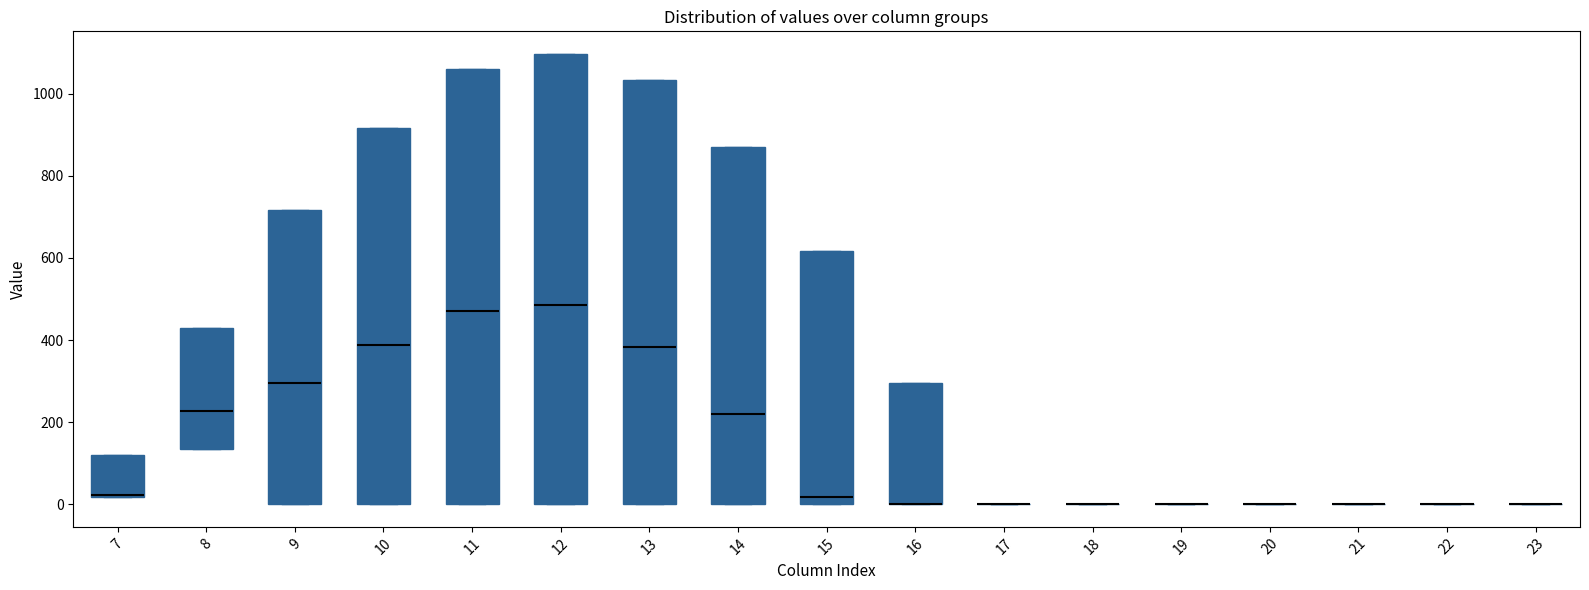

Reading left to right, transcribe this box plot: for each box, give where its median line is, the range the box spans, and where its two whiskers end, as read against the y-axis. The values are not printed on the chart, so give them approximately, as read against the axis.

7: median 20 (drawn on the box's lower edge), box 20 to 120, whiskers 20 to 120
8: median 220, box 140 to 440, whiskers 140 to 440
9: median 300, box 0 to 720, whiskers 0 to 720
10: median 380, box 0 to 920, whiskers 0 to 920
11: median 480, box 0 to 1060, whiskers 0 to 1060
12: median 480, box 0 to 1100, whiskers 0 to 1100
13: median 380, box 0 to 1040, whiskers 0 to 1040
14: median 220, box 0 to 880, whiskers 0 to 880
15: median 20, box 0 to 620, whiskers 0 to 620
16: median 0 (drawn on the box's lower edge), box 0 to 300, whiskers 0 to 300
17: box collapsed to a line at 0, whiskers 0 to 0
18: box collapsed to a line at 0, whiskers 0 to 0
19: box collapsed to a line at 0, whiskers 0 to 0
20: box collapsed to a line at 0, whiskers 0 to 0
21: box collapsed to a line at 0, whiskers 0 to 0
22: box collapsed to a line at 0, whiskers 0 to 0
23: box collapsed to a line at 0, whiskers 0 to 0